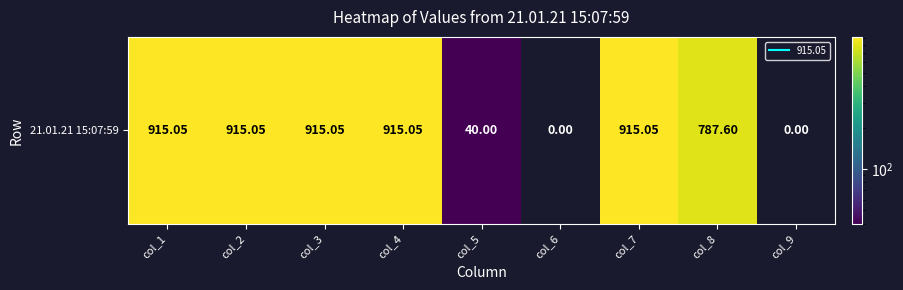

The value at col_5 is 11.9. True or false?

False